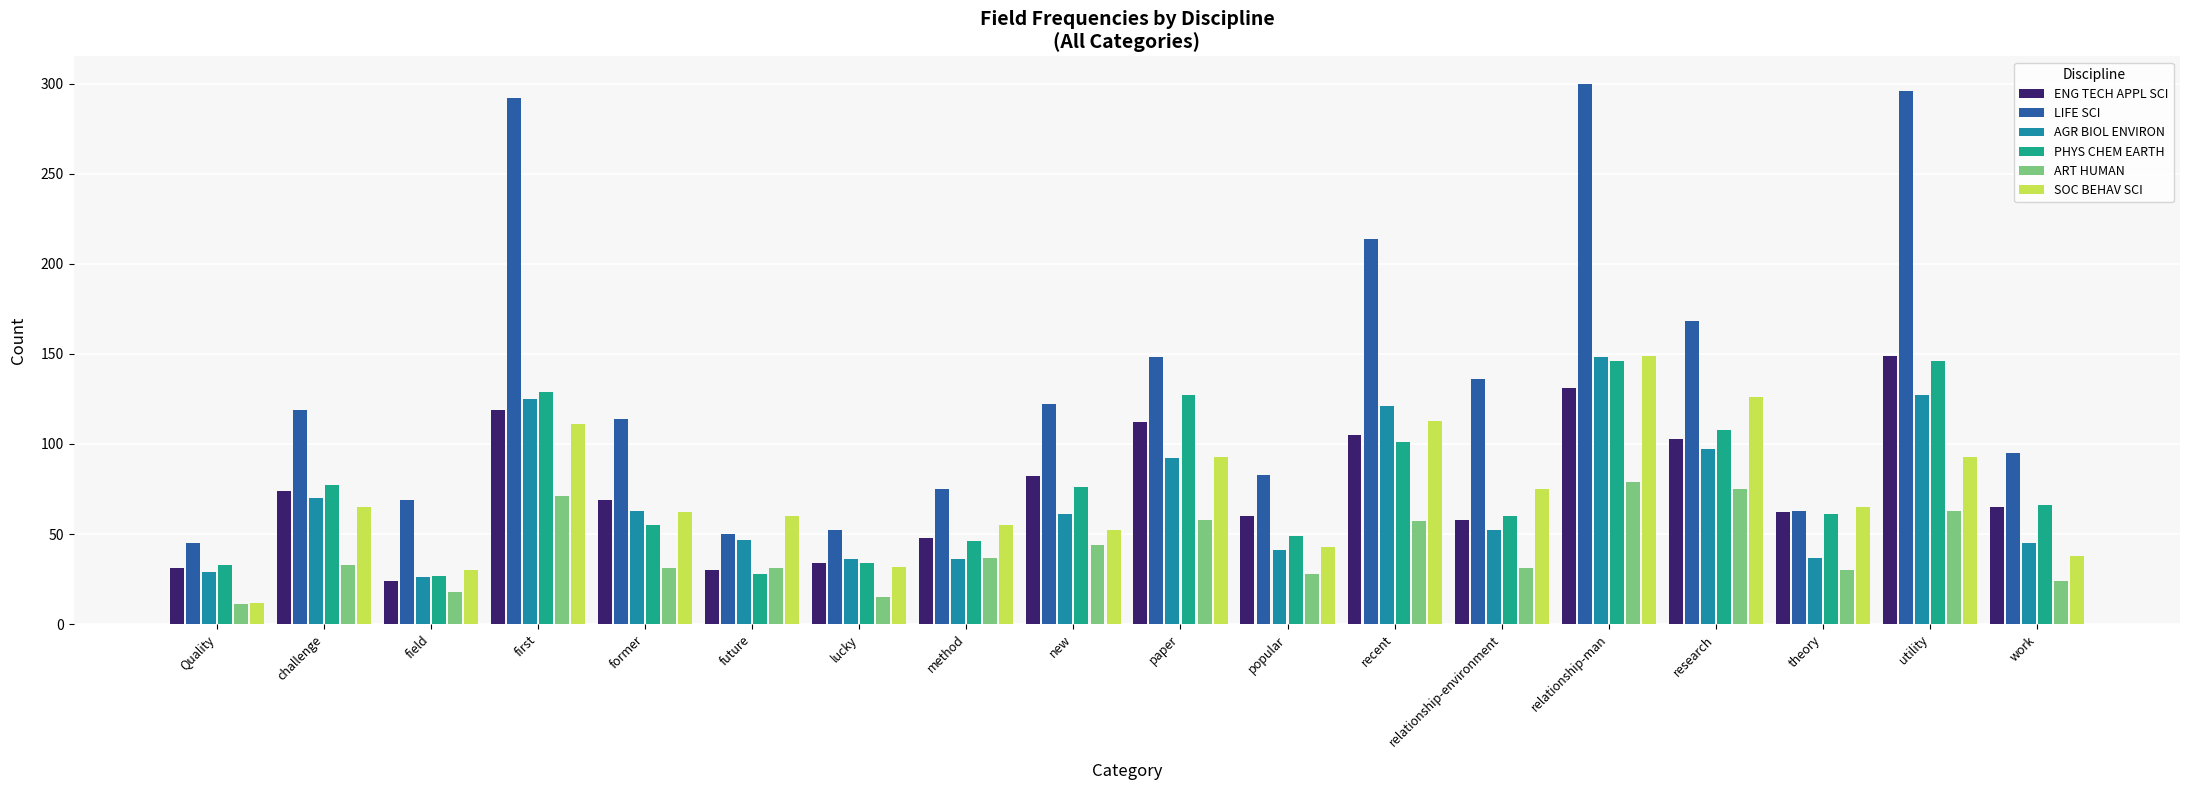

What is the label of the 4th bar from the left?

first